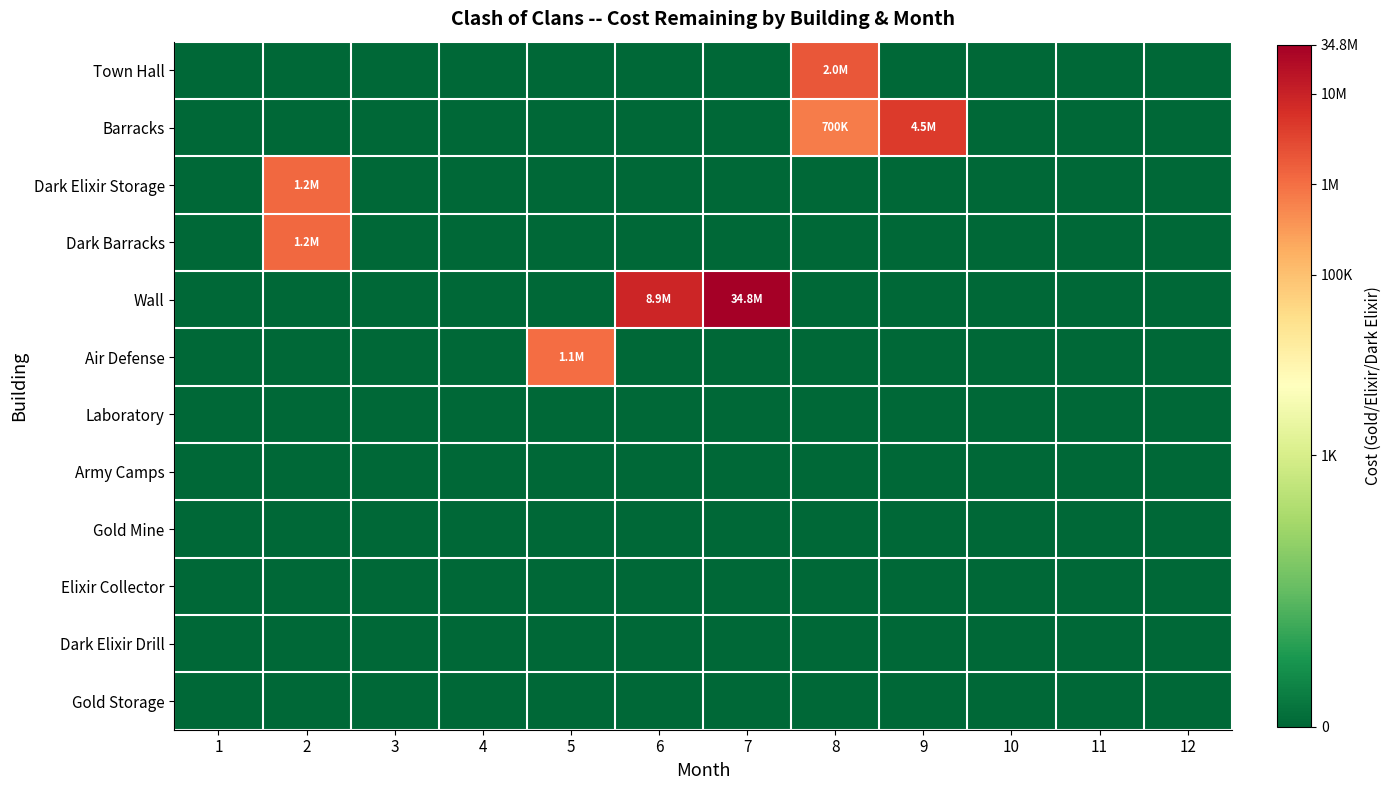

What is the total value across all series at 9?

6.7